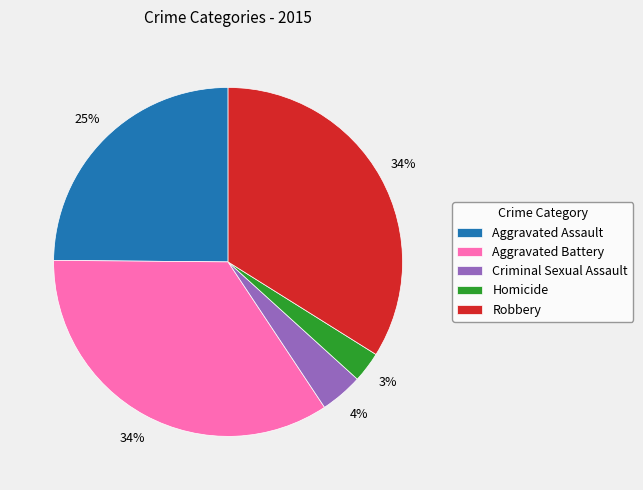

How many segments does this pie chart have?

5